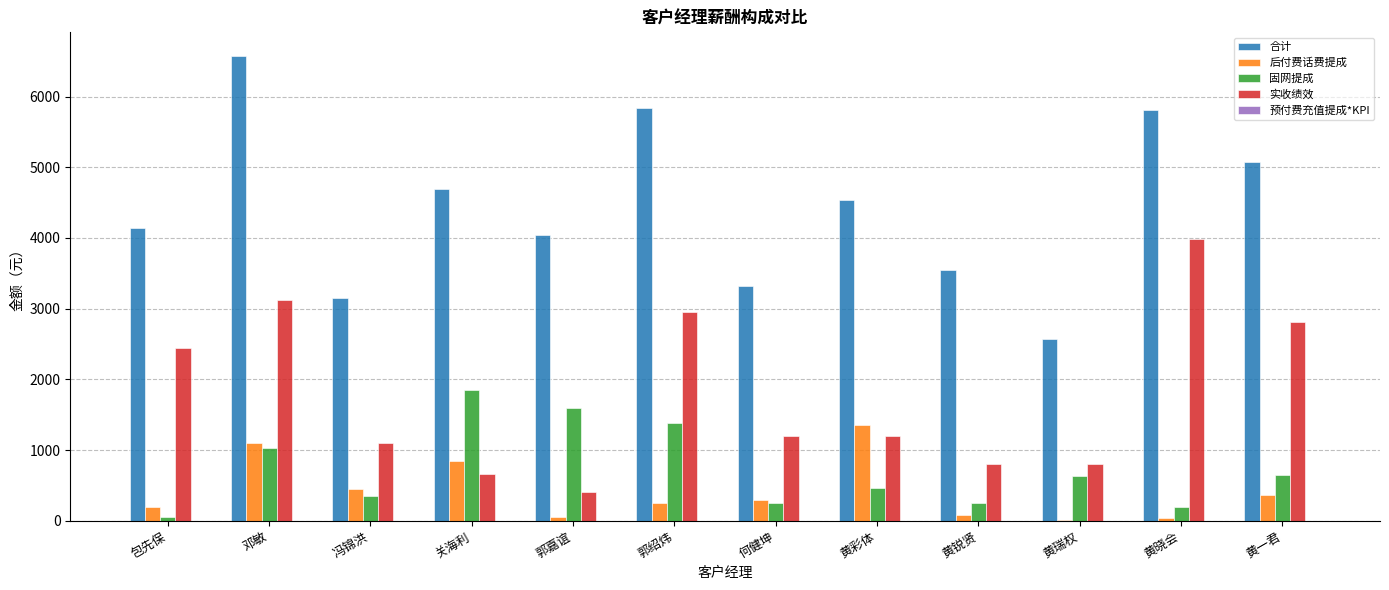

True or false: 后付费话费提成 has a value of 35.6 at 黄晓会.

True